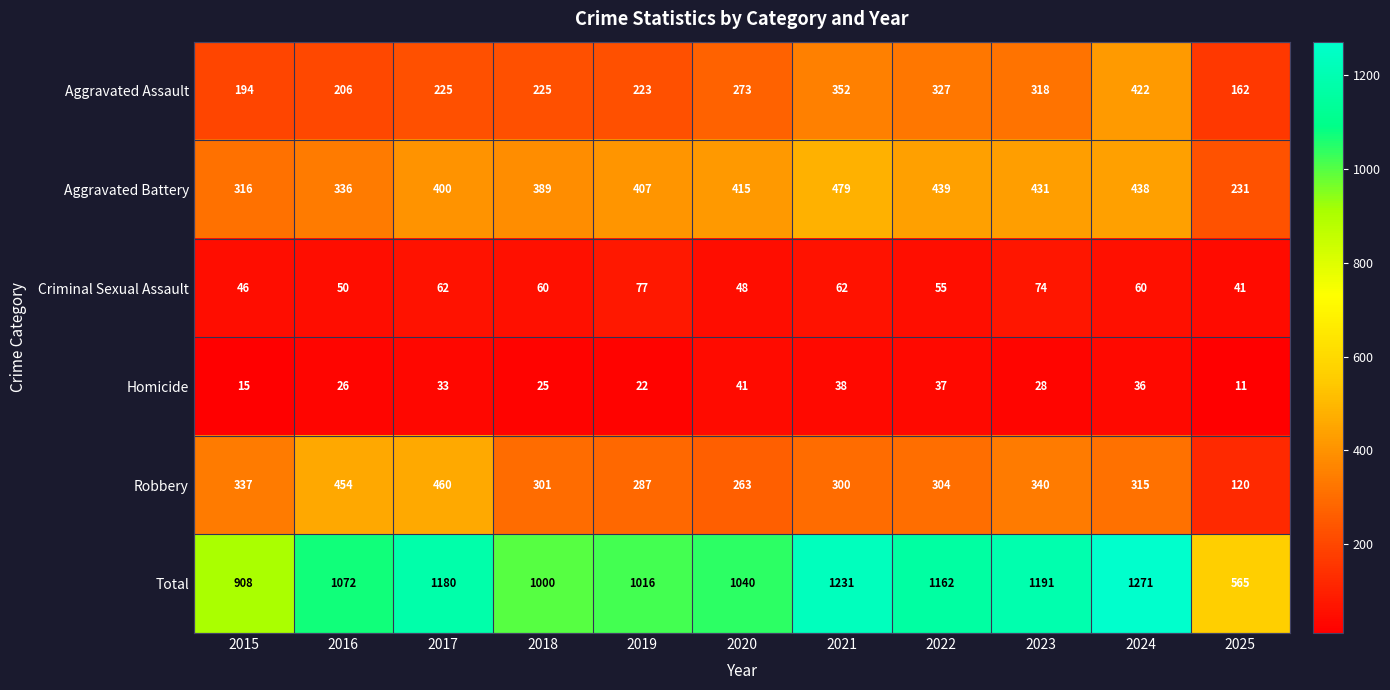

Rank the series at 2022 from highest to lowest value.

Total, Aggravated Battery, Aggravated Assault, Robbery, Criminal Sexual Assault, Homicide